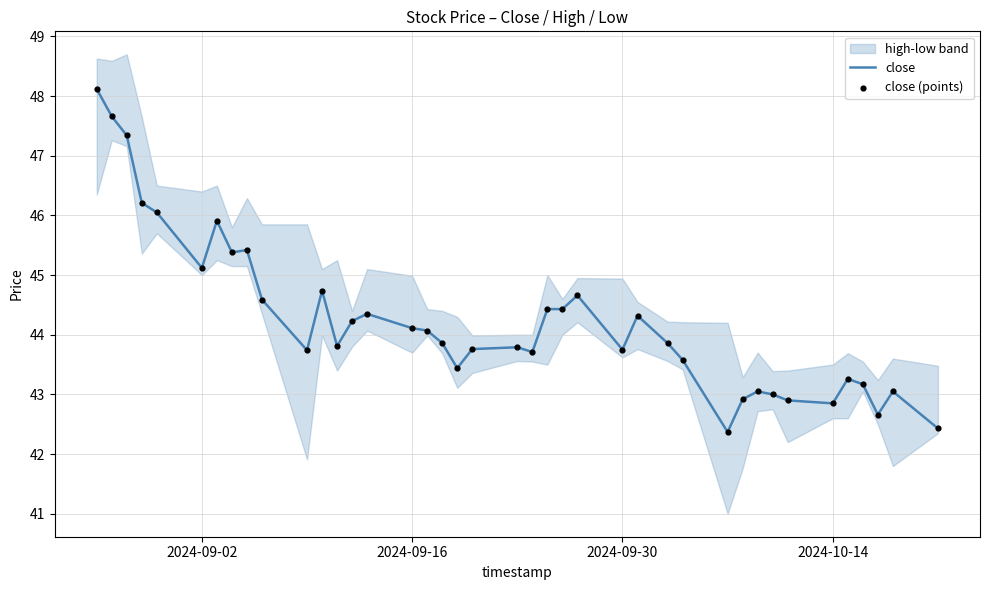

At how many categories does at least one series exceed 47?

3